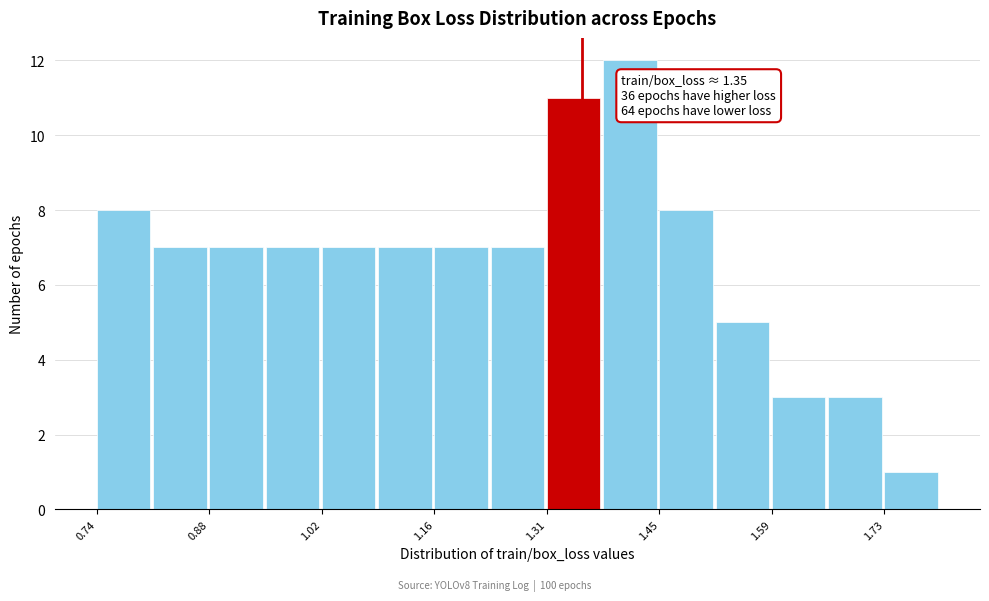

Around what value on the x-axis is the tallest bar? Give the approximate position of its centre, as read against the axis.

1.42